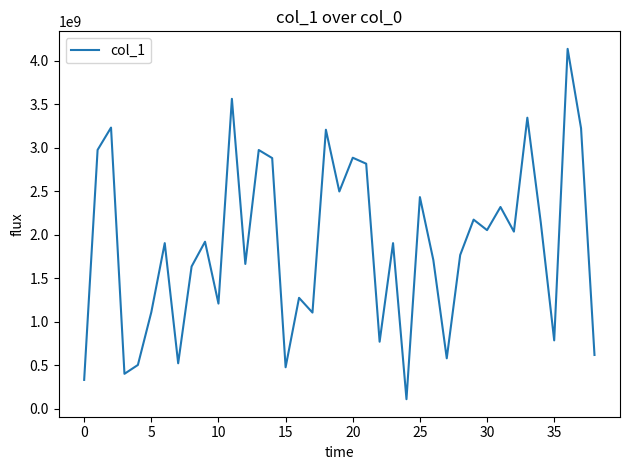

What is the minimum value shown in the chart?

110503296